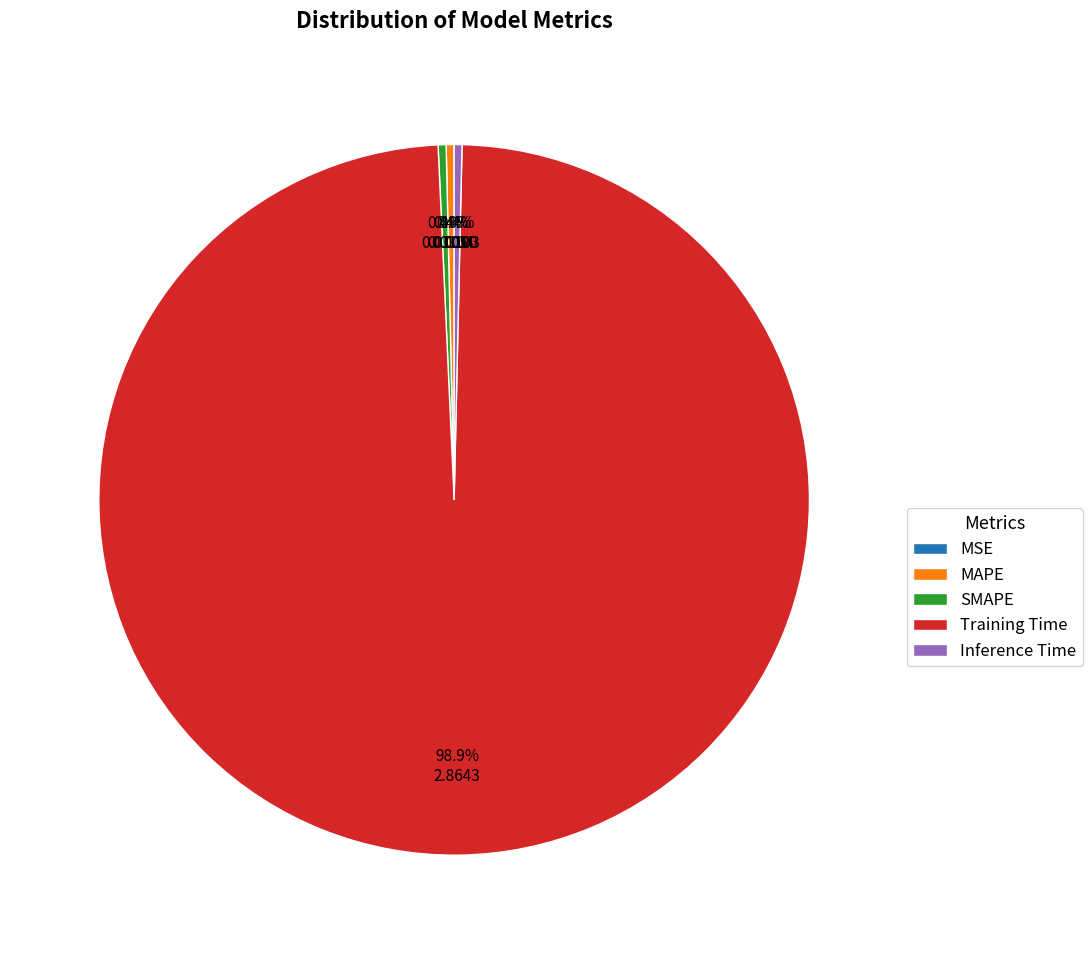

Do MAPE and SMAPE together represent more than half of the pie?

No